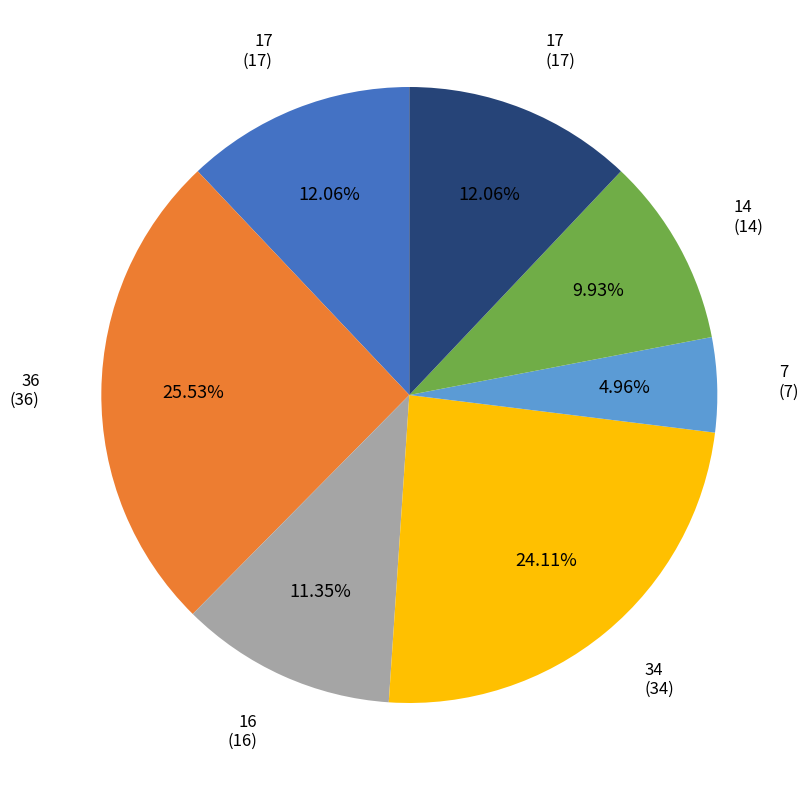

Is there any slice that represents more than half of the pie?

No